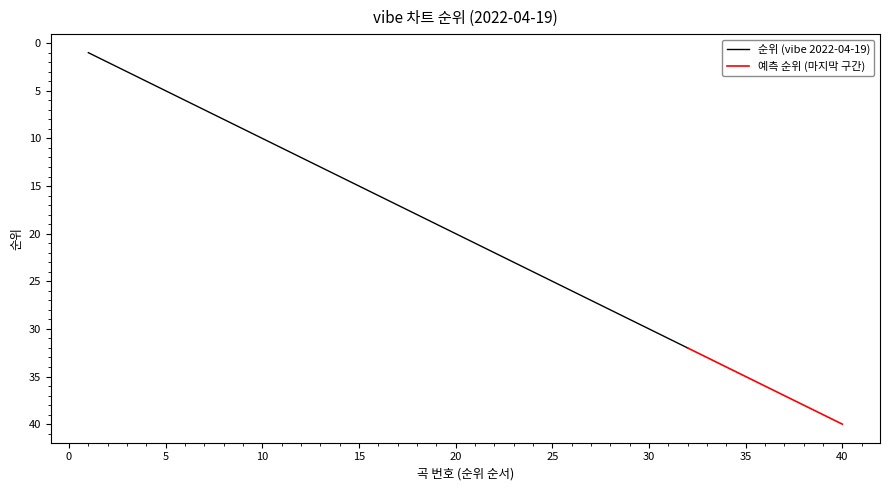

List the labels in order of value, largest first.

40, 39, 38, 37, 36, 35, 34, 33, 32, 31, 30, 29, 28, 27, 26, 25, 24, 23, 22, 21, 20, 19, 18, 17, 16, 15, 14, 13, 12, 11, 10, 9, 8, 7, 6, 5, 4, 3, 2, 1